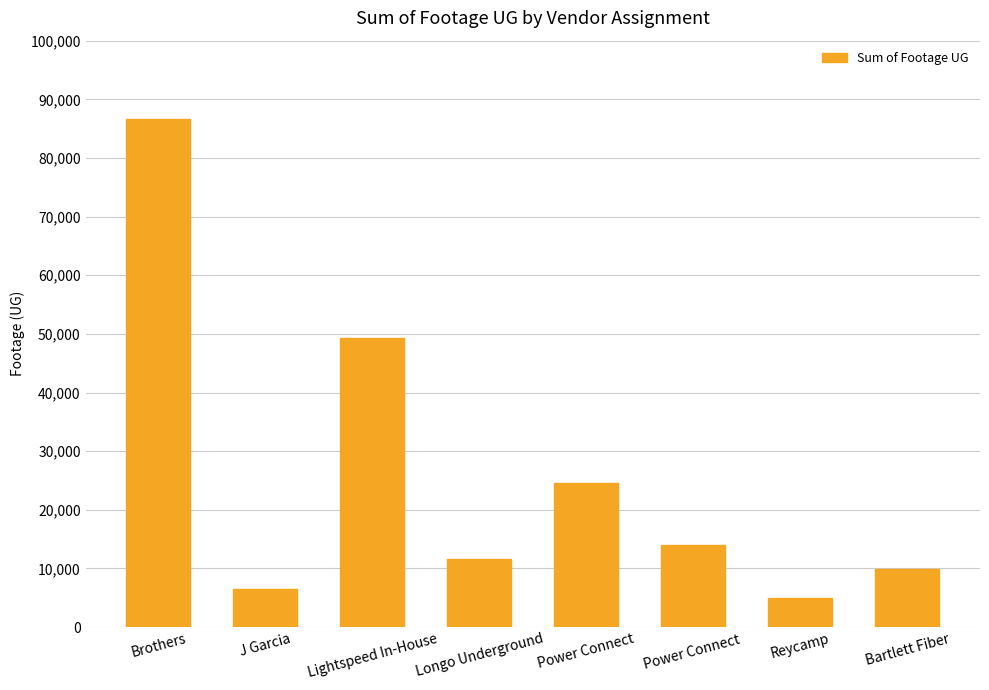

How many data points does each series have?

8